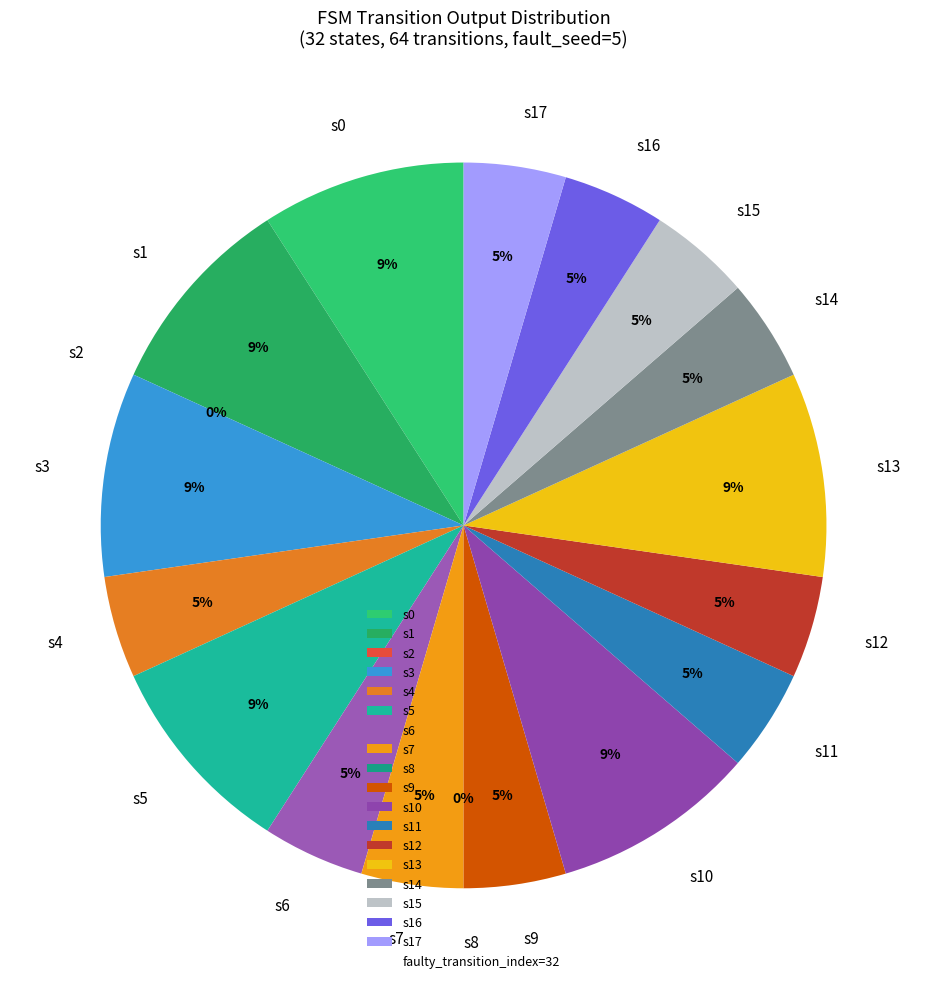

Which slice is the smallest?

State 2